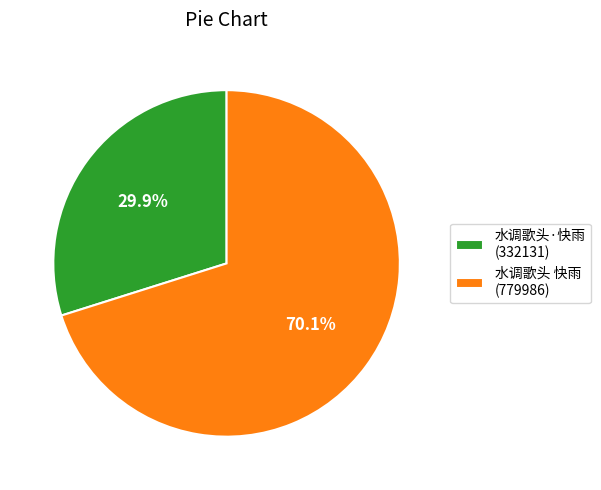

Between 水调歌头·快雨 and 水调歌头 快雨, which is larger?

水调歌头 快雨